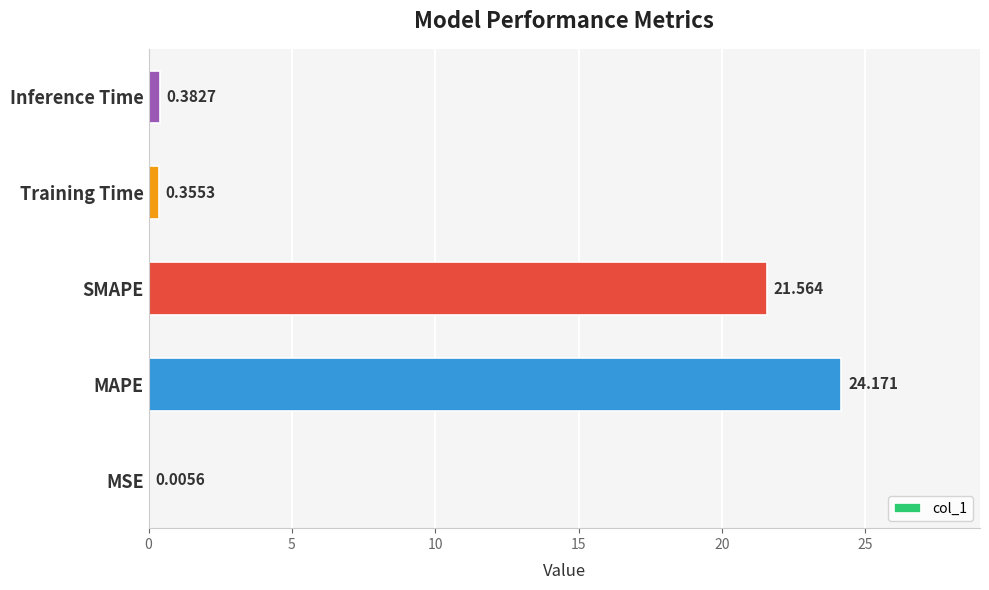

Which has a higher value, Training Time or Inference Time?

Inference Time